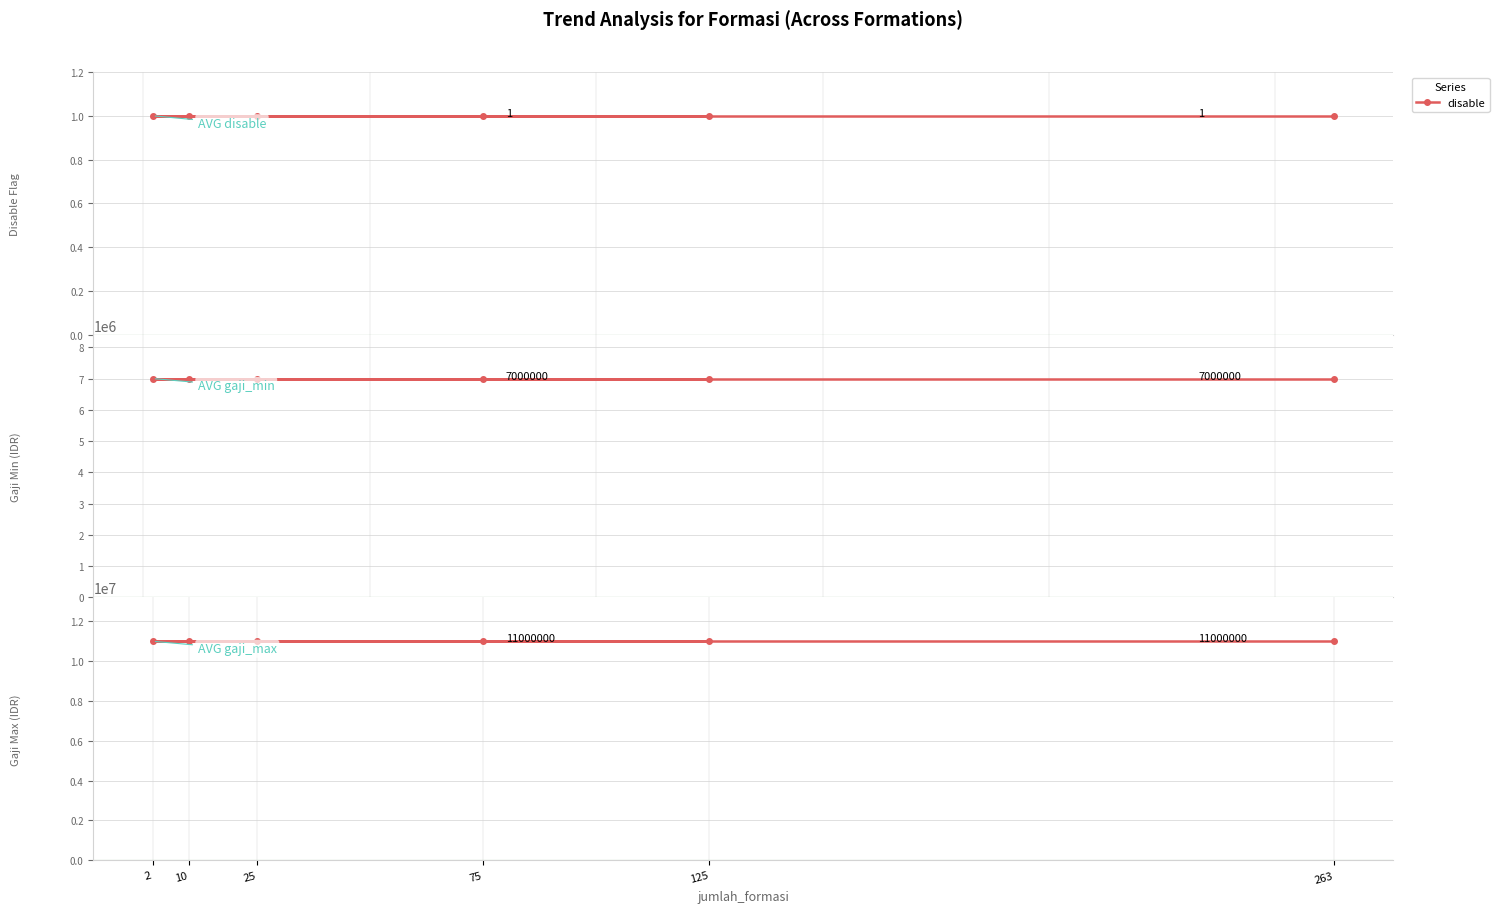

What is the approximate value of gaji_min at 263?

7000000